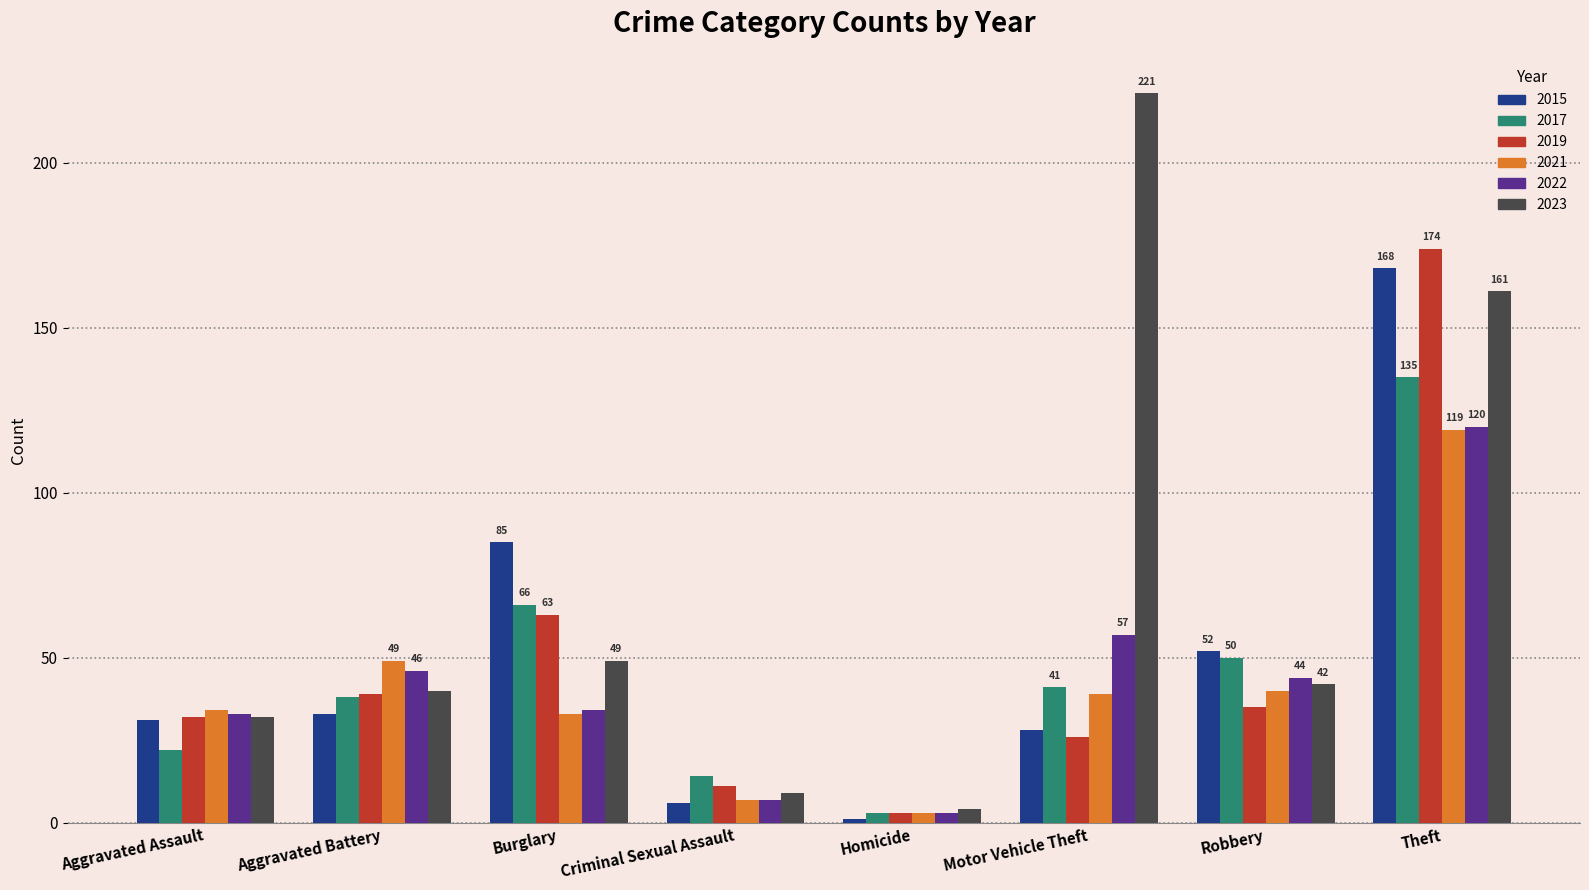

What value does the 2022 series have at Motor Vehicle Theft?

57